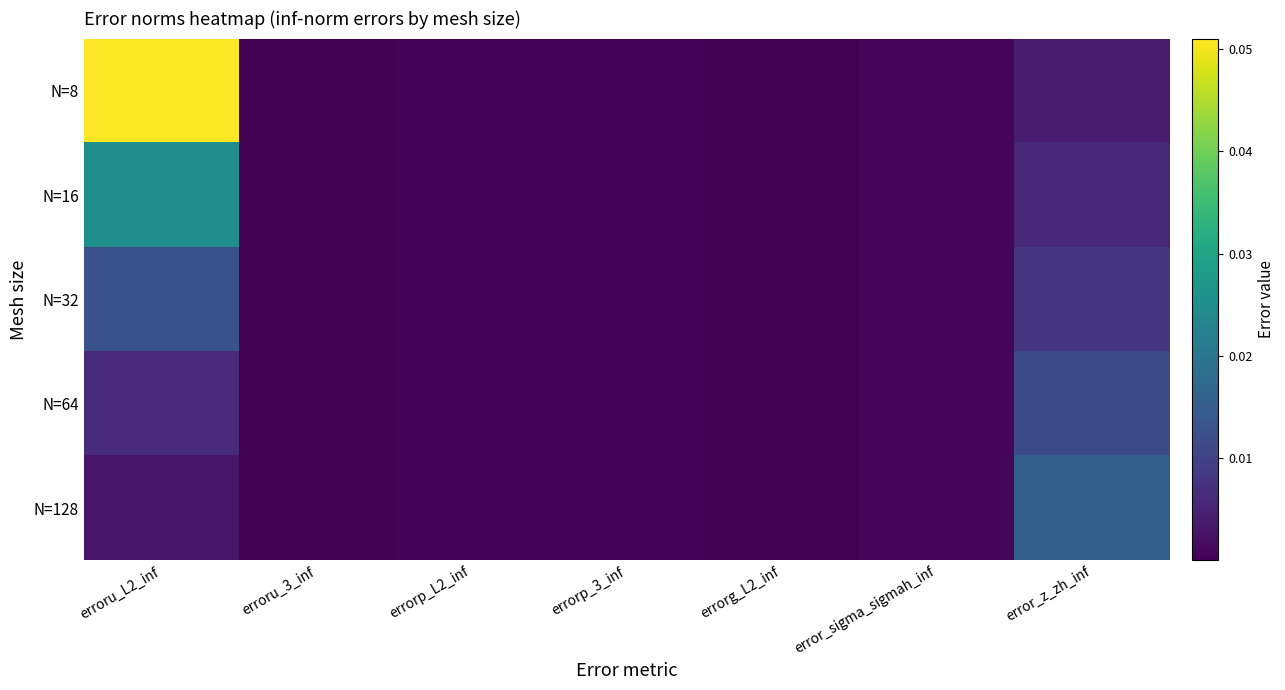

Reading left to right, what are all the values shown in this chart?

N=8: erroru_L2_inf=0.1	erroru_3_inf=0.0	errorp_L2_inf=0.0	errorp_3_inf=0.0	errorg_L2_inf=0.0	error_sigma_sigmah_inf=0.0	error_z_zh_inf=0.0
N=16: erroru_L2_inf=0.0	erroru_3_inf=0.0	errorp_L2_inf=0.0	errorp_3_inf=0.0	errorg_L2_inf=0.0	error_sigma_sigmah_inf=0.0	error_z_zh_inf=0.0
N=32: erroru_L2_inf=0.0	erroru_3_inf=0.0	errorp_L2_inf=0.0	errorp_3_inf=0.0	errorg_L2_inf=0.0	error_sigma_sigmah_inf=0.0	error_z_zh_inf=0.0
N=64: erroru_L2_inf=0.0	erroru_3_inf=0.0	errorp_L2_inf=0.0	errorp_3_inf=0.0	errorg_L2_inf=0.0	error_sigma_sigmah_inf=0.0	error_z_zh_inf=0.0
N=128: erroru_L2_inf=0.0	erroru_3_inf=0.0	errorp_L2_inf=0.0	errorp_3_inf=0.0	errorg_L2_inf=0.0	error_sigma_sigmah_inf=0.0	error_z_zh_inf=0.0